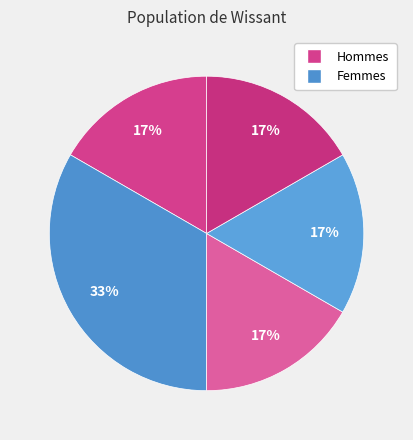

How many segments does this pie chart have?

5